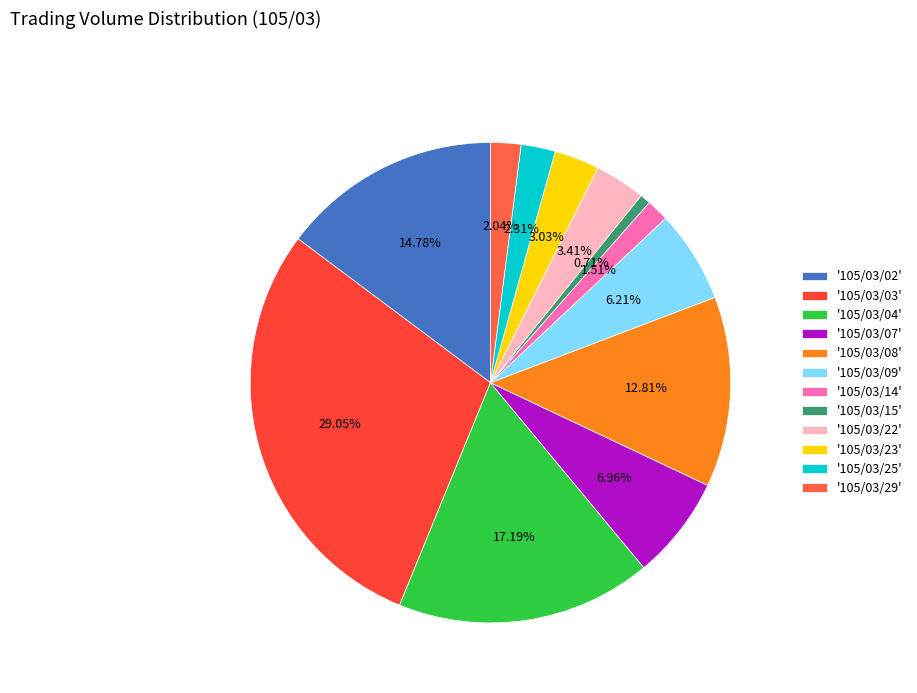

Which slice is the largest?

'105/03/03'